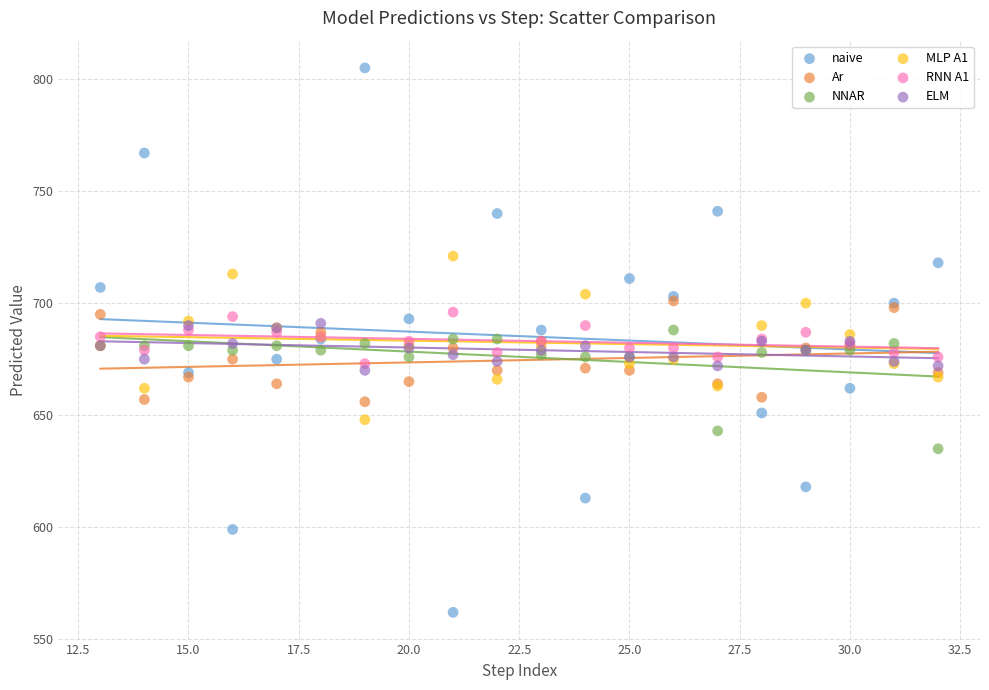

Which series contains the highest Y value?

naive